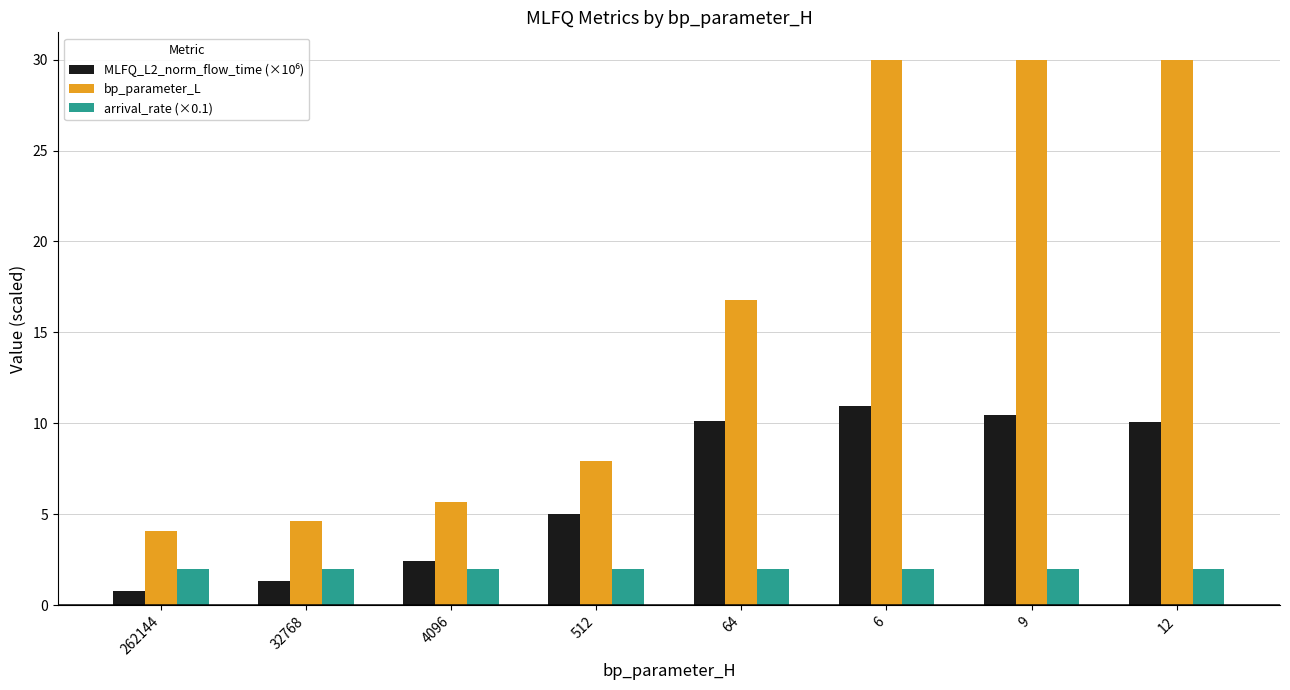

What is the difference between the maximum and second lowest values in the bp_parameter_L series?

25.4